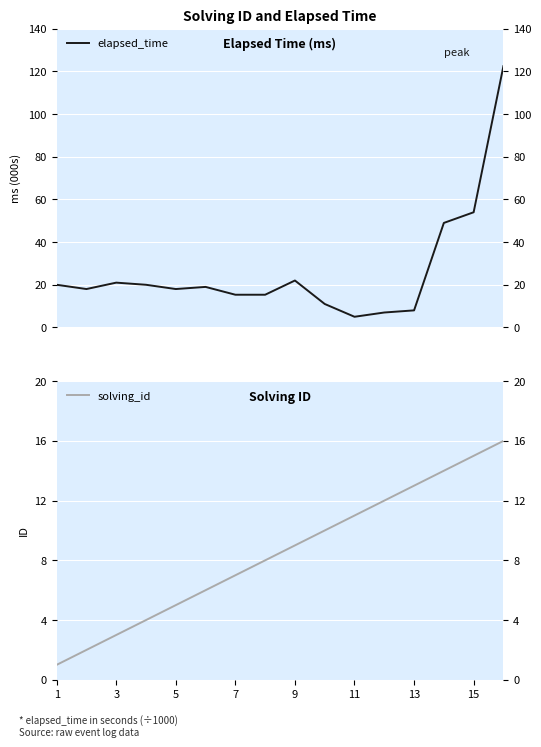

The elapsed_time series shows 22.3 at 7. True or false?

False